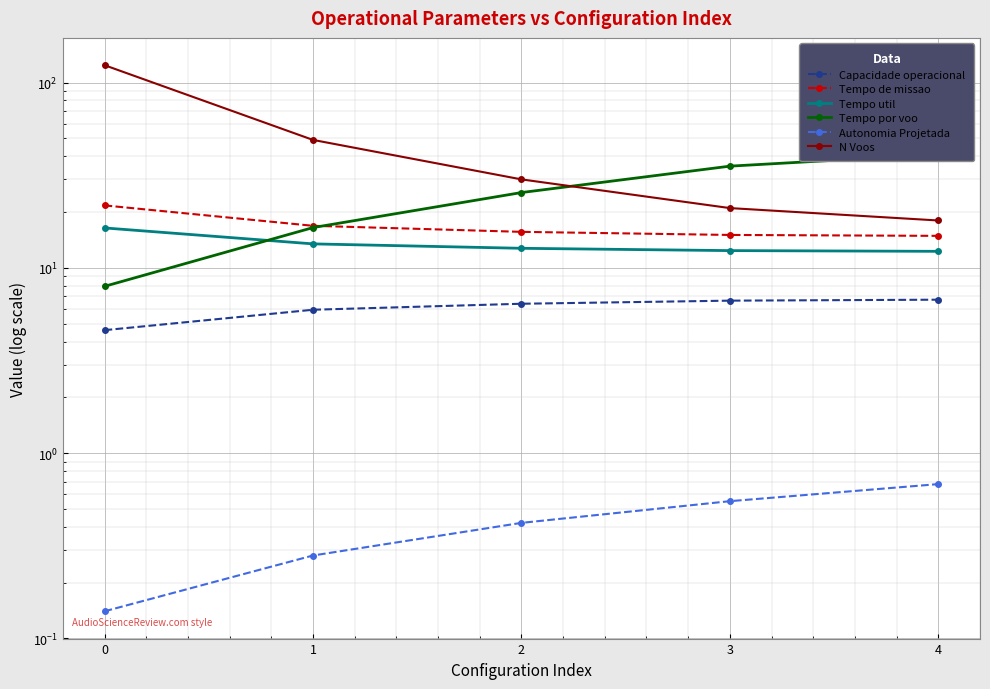

Is the value of Tempo de missao at 3 greater than the value of Autonomia Projetada at 2?

Yes